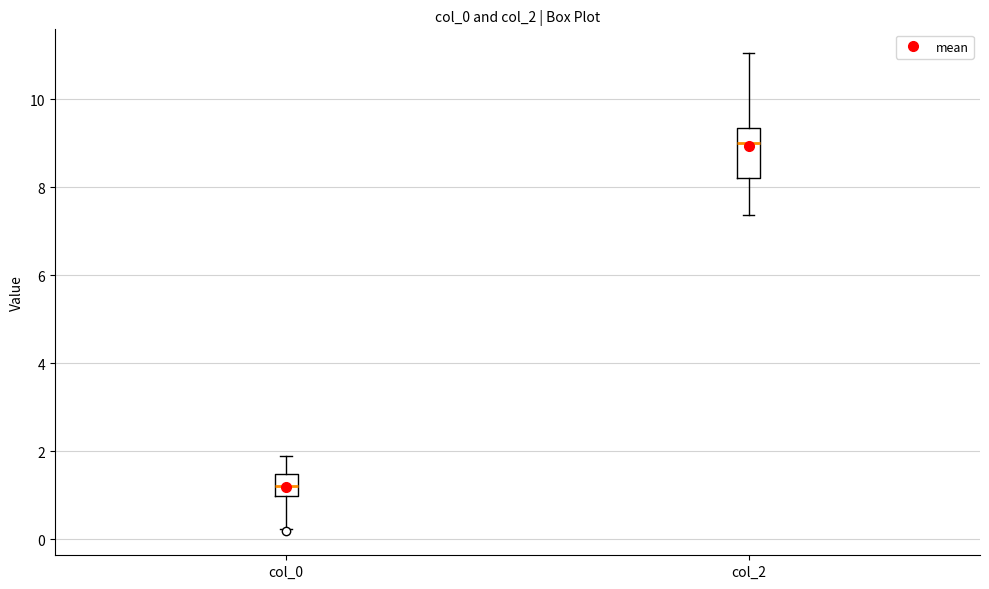

Reading left to right, transcribe this box plot: for each box, give where its median line is, the range the box spans, and where its two whiskers end, as read against the y-axis. The values are not printed on the chart, so give them approximately, as read against the axis.

col_0: median 1.2, box 1.0 to 1.4, whiskers 0.2 to 2.0
col_2: median 9.0, box 8.2 to 9.4, whiskers 7.4 to 11.0